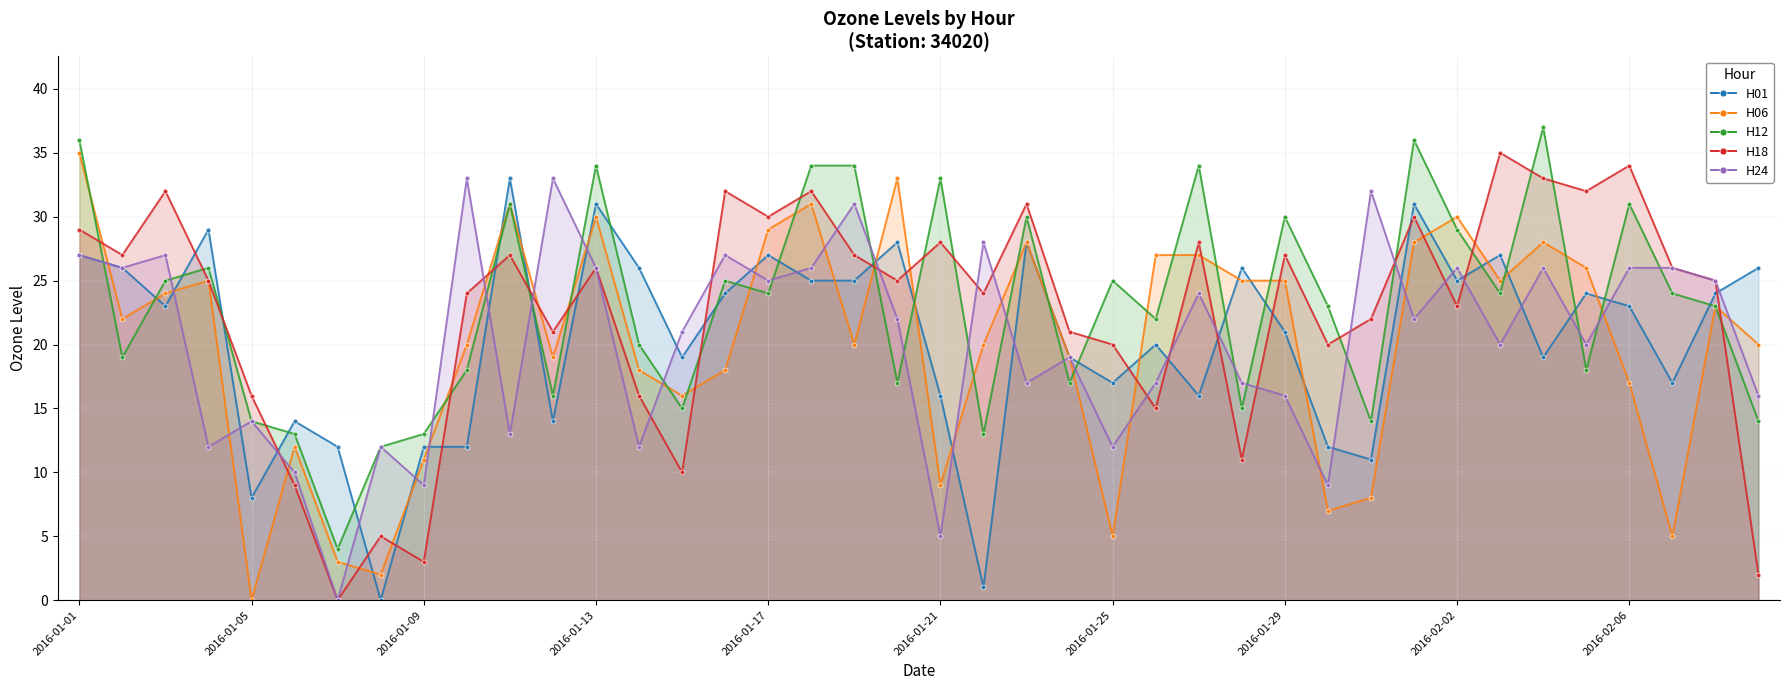

What is the average value of the H18 series?

23